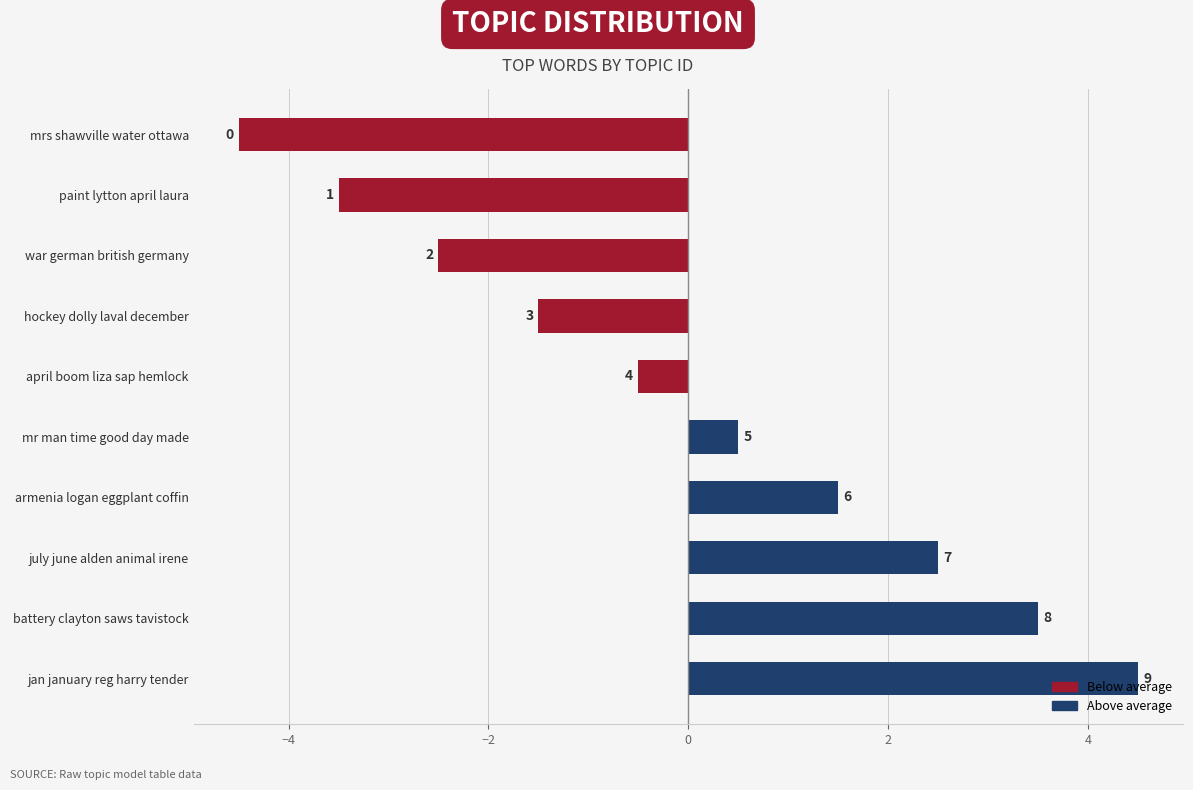

How many bars are there in total?

10